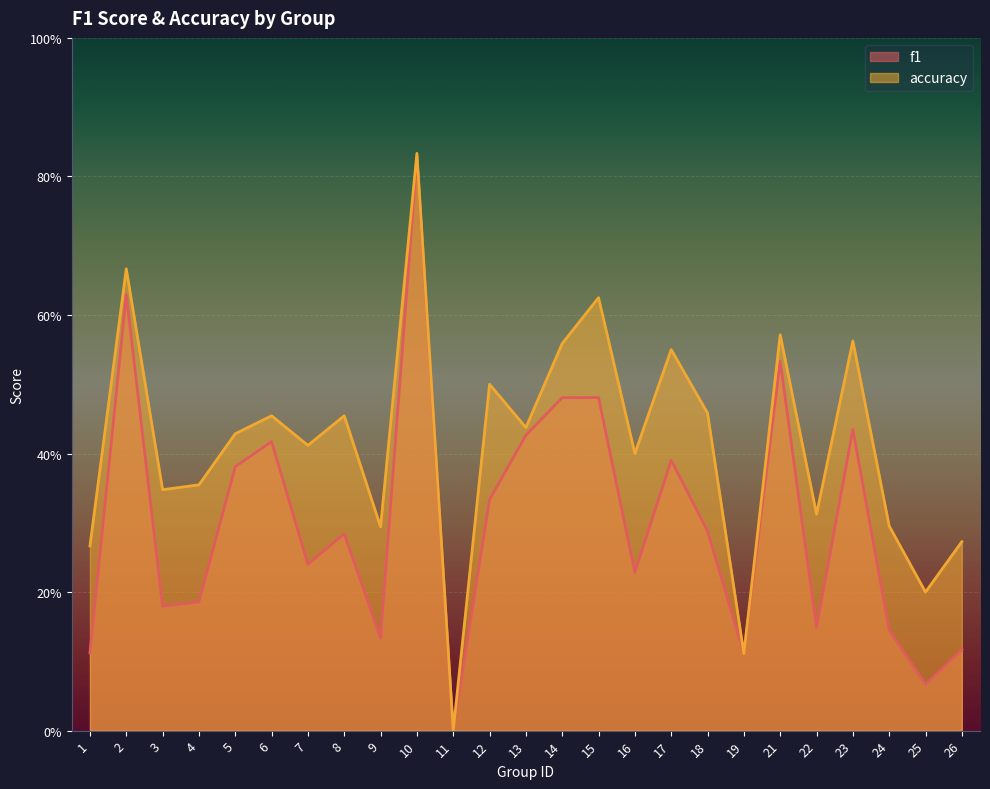

At which category does accuracy reach its first local valley?

3